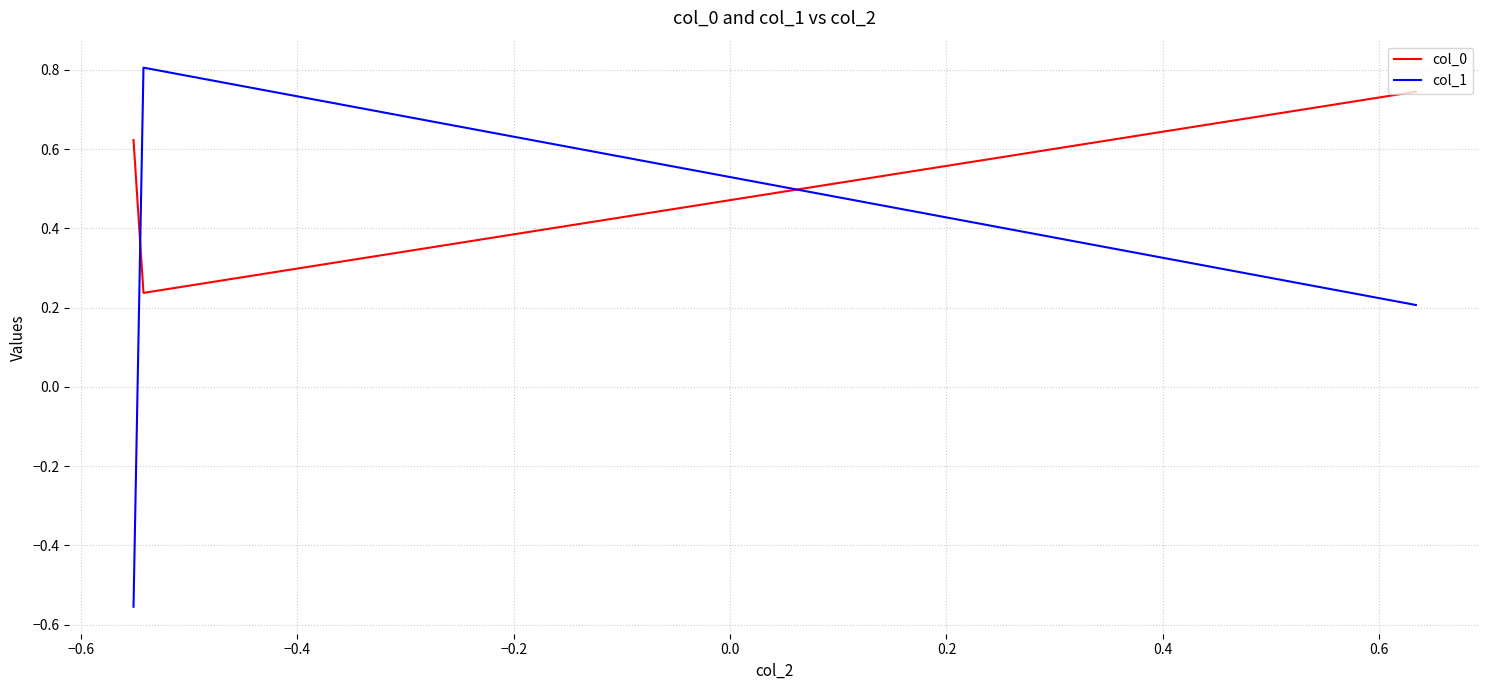

List the series in order of their peak value, lowest first.

col_0, col_1